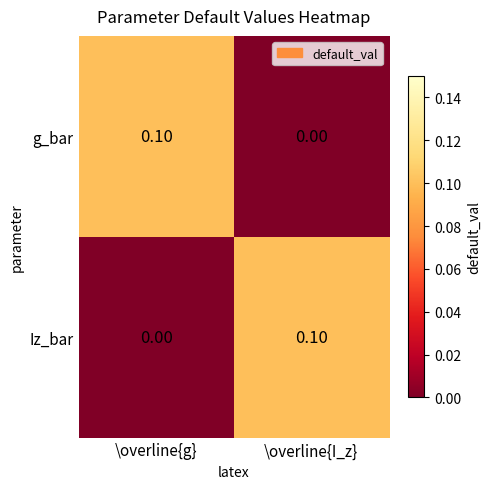

Rank the series at \overline{I_z} from lowest to highest value.

g_bar, Iz_bar